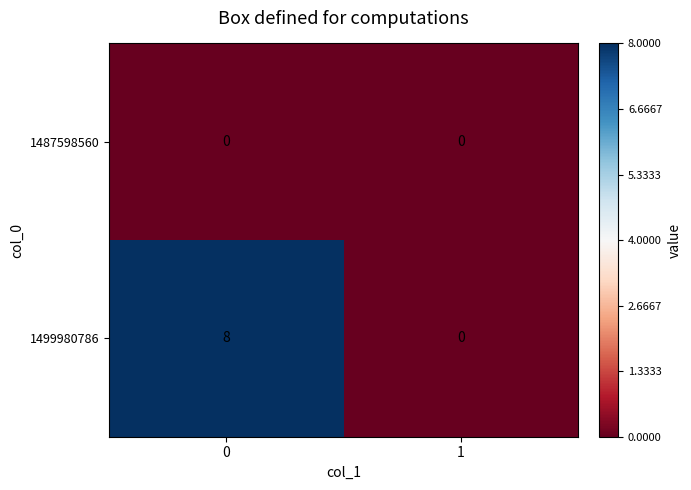

What is the difference between the 1499980786 values at 1 and 0?

8